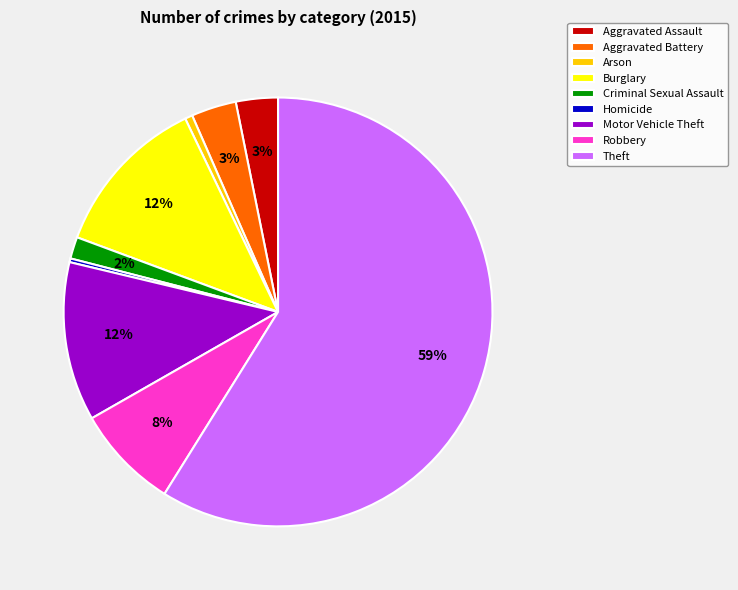

How many slices are in this pie chart?

9